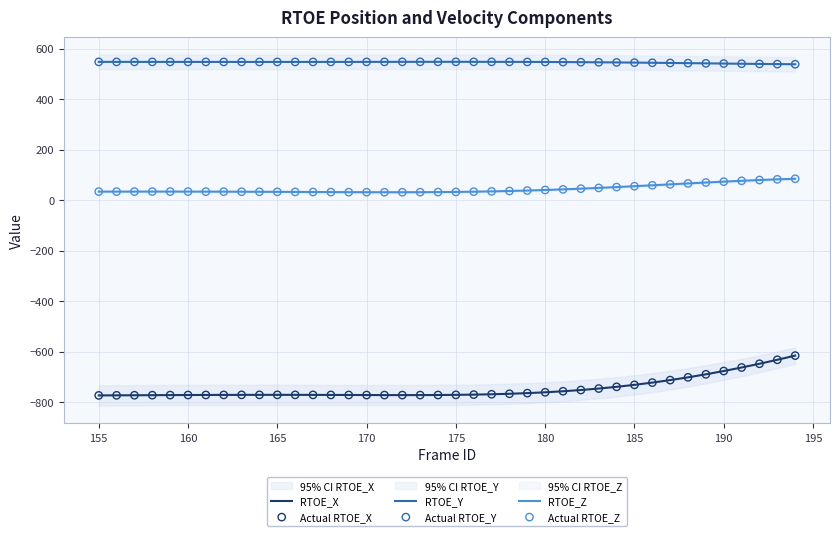

Which series has the largest total across all categories?

RTOE_Y